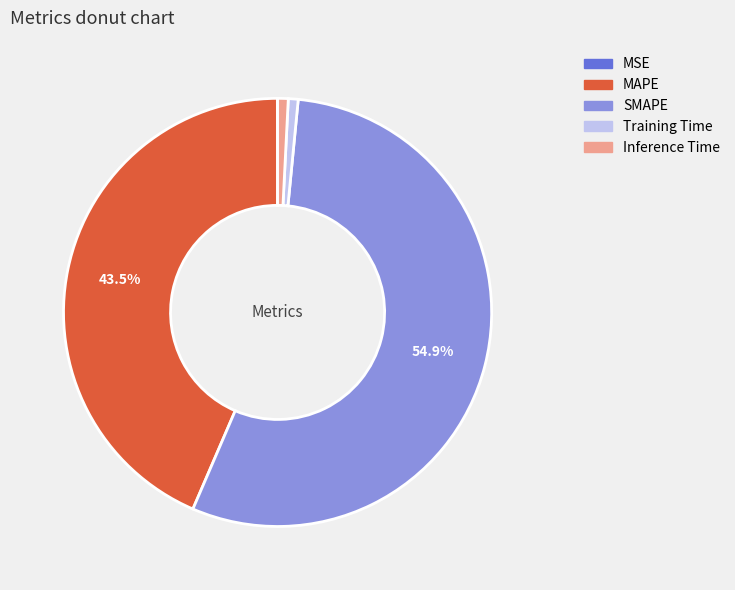

Is it true that MAPE is 31% of the pie?

False